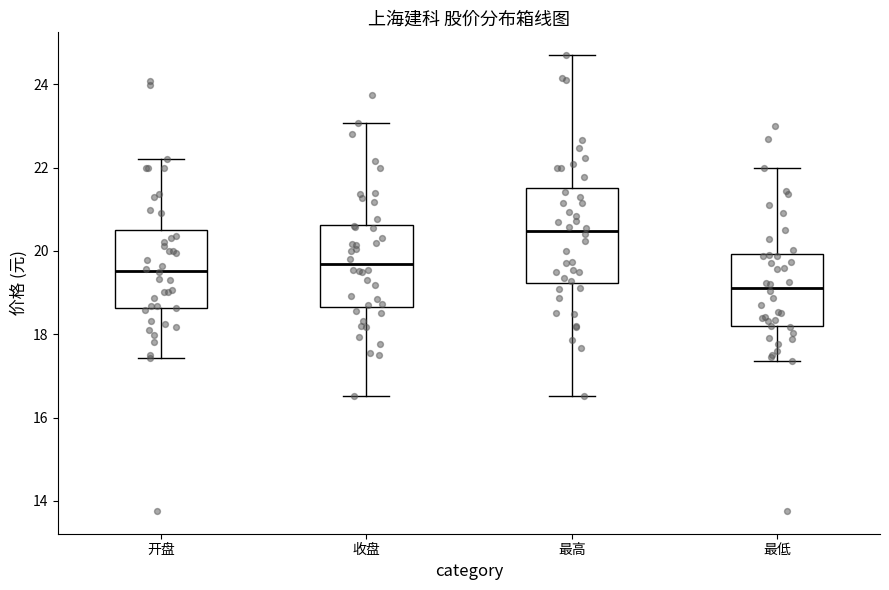

Comparing the boxes themselves (not the whiskers), which one is the tallest?

最高